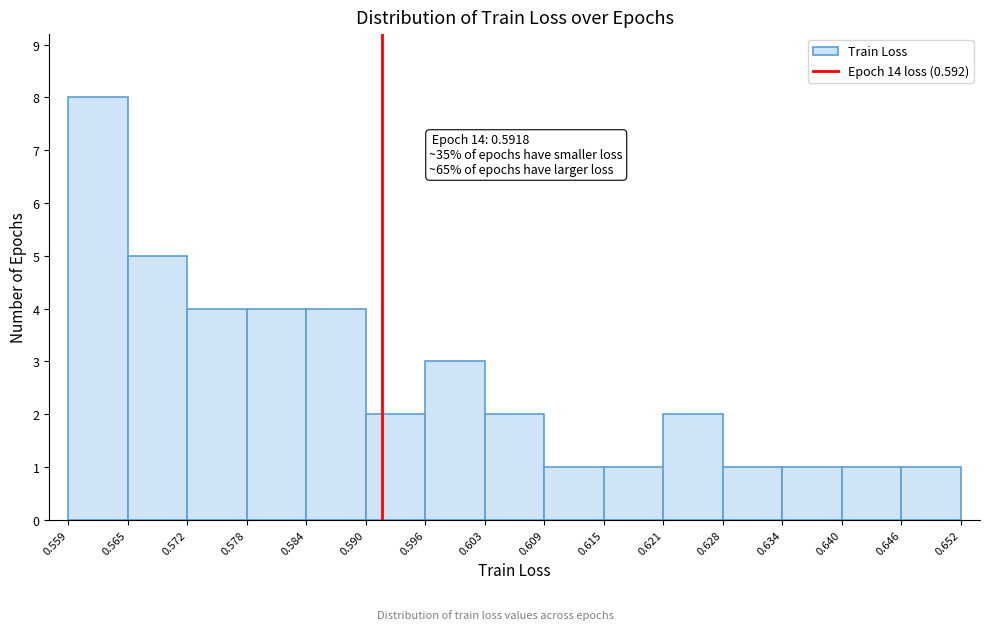

Which range on the x-axis has the tallest bar?

0.559 to 0.565